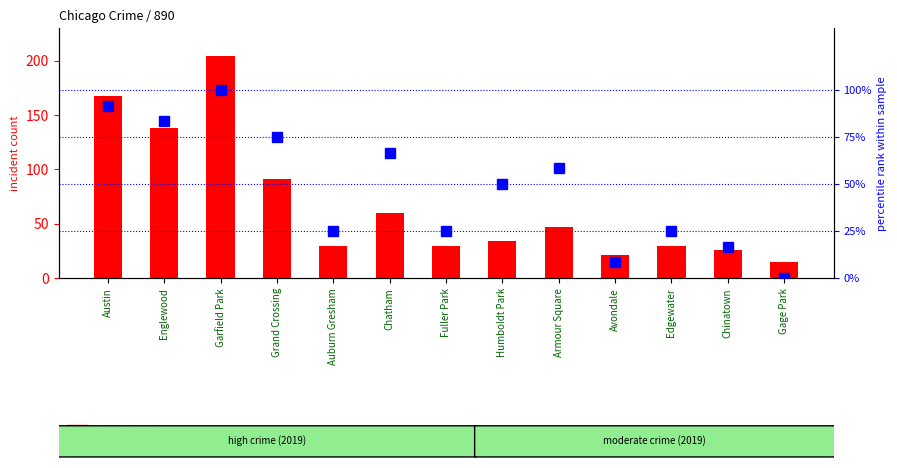

Reading left to right, extract all data points from this chart.

incident count: Austin=167.0	Englewood=138.0	Garfield Park=204.0	Grand Crossing=91.0	Auburn Gresham=29.0	Chatham=60.0	Fuller Park=29.0	Humboldt Park=34.0	Armour Square=47.0	Avondale=21.0	Edgewater=29.0	Chinatown=26.0	Gage Park=15.0
percentile rank within sample: Austin=91.7	Englewood=83.3	Garfield Park=100.0	Grand Crossing=75.0	Auburn Gresham=25.0	Chatham=66.7	Fuller Park=25.0	Humboldt Park=50.0	Armour Square=58.3	Avondale=8.3	Edgewater=25.0	Chinatown=16.7	Gage Park=0.0